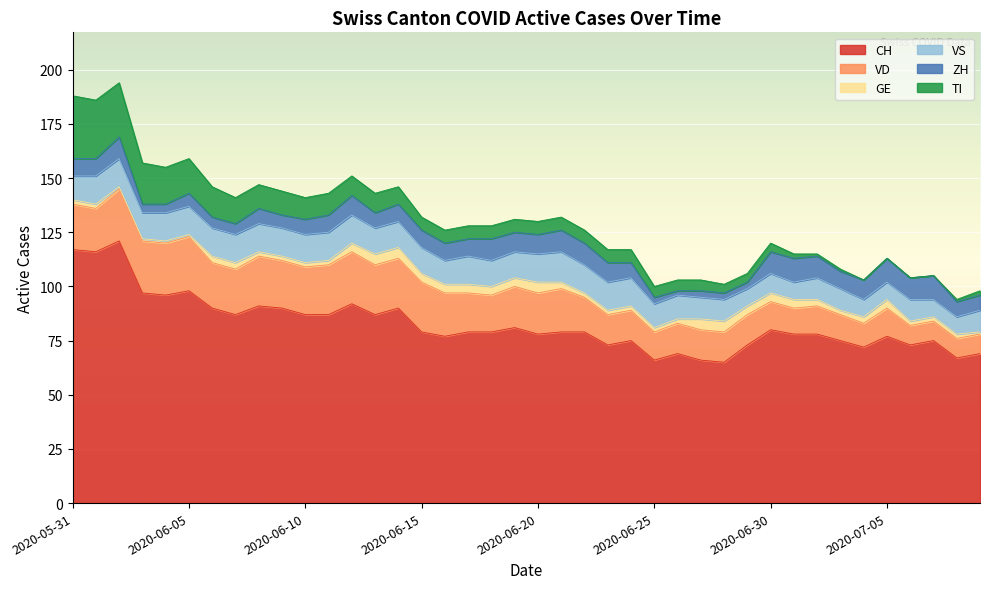

How many categories are shown in the chart?

40